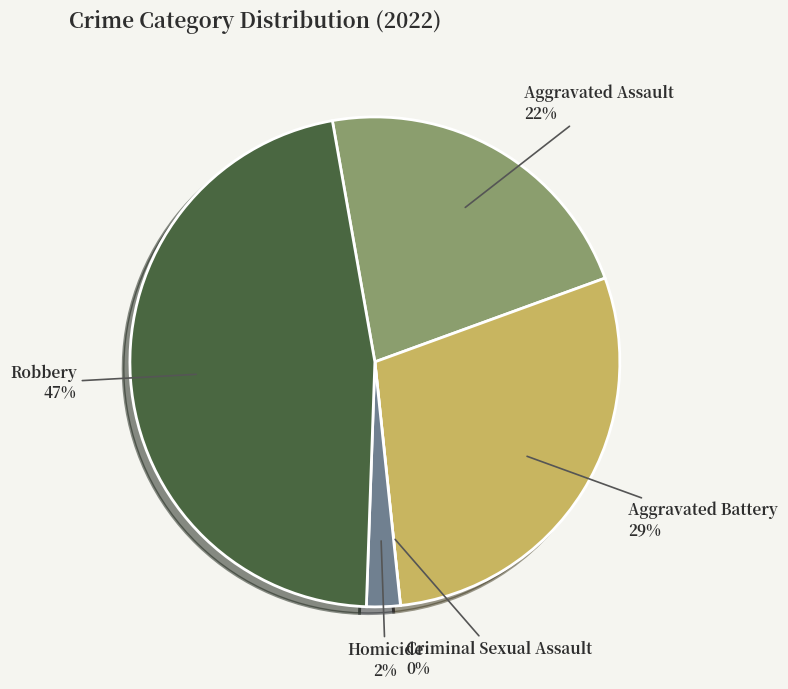

What percentage is the Aggravated Assault slice, to the nearest percent?

22%